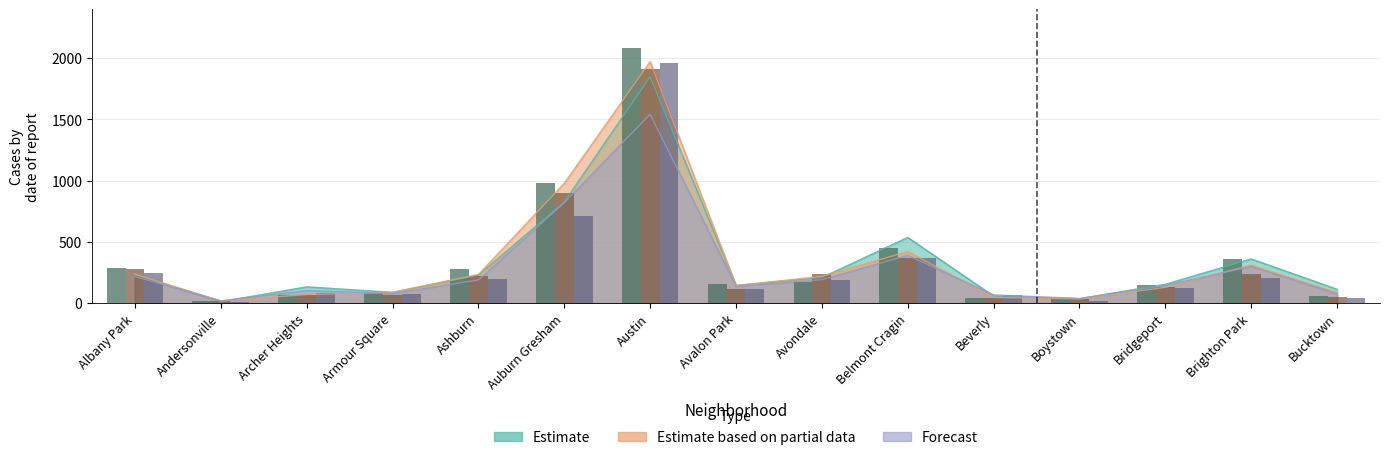

Which category has the highest value in the 2016 (bar) series?

Austin